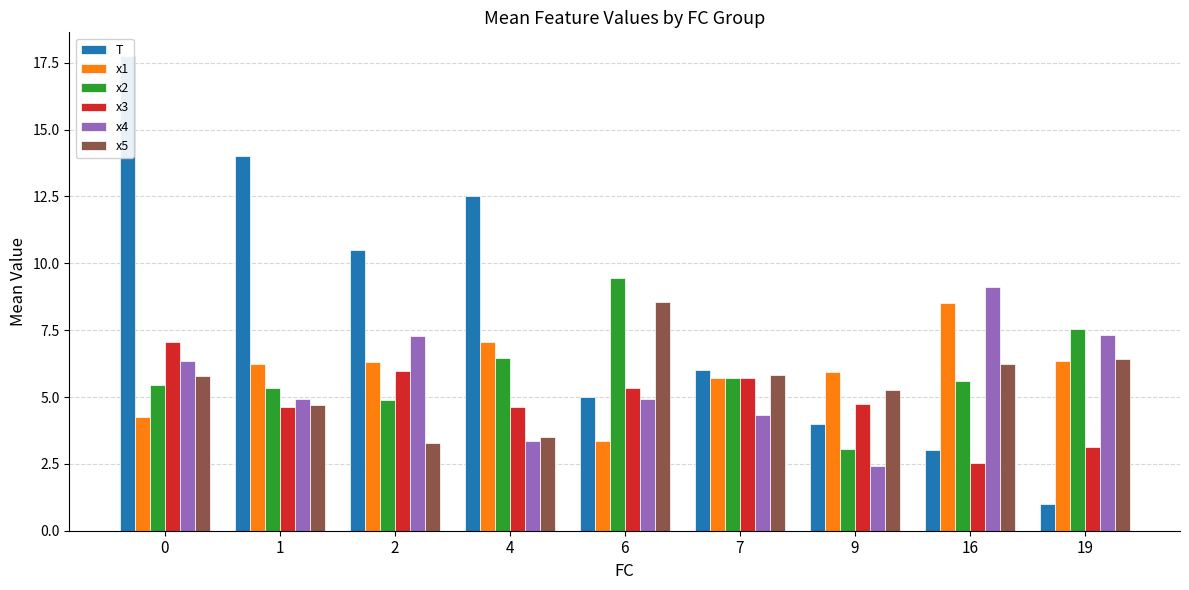

At which label does x4 reach its minimum?

9